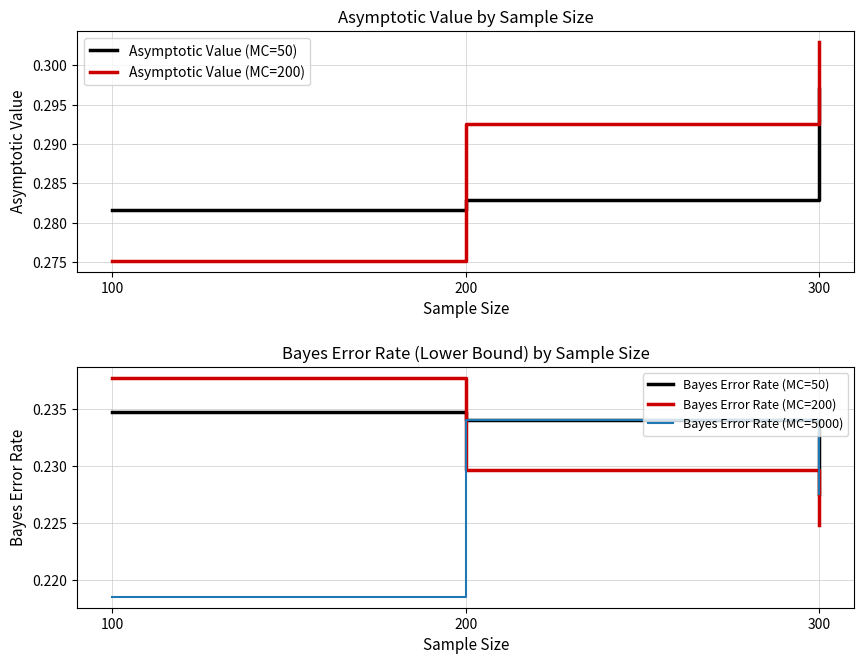

List the labels in order of Bayes Error Rate (MC=200) value, smallest first.

300, 200, 100